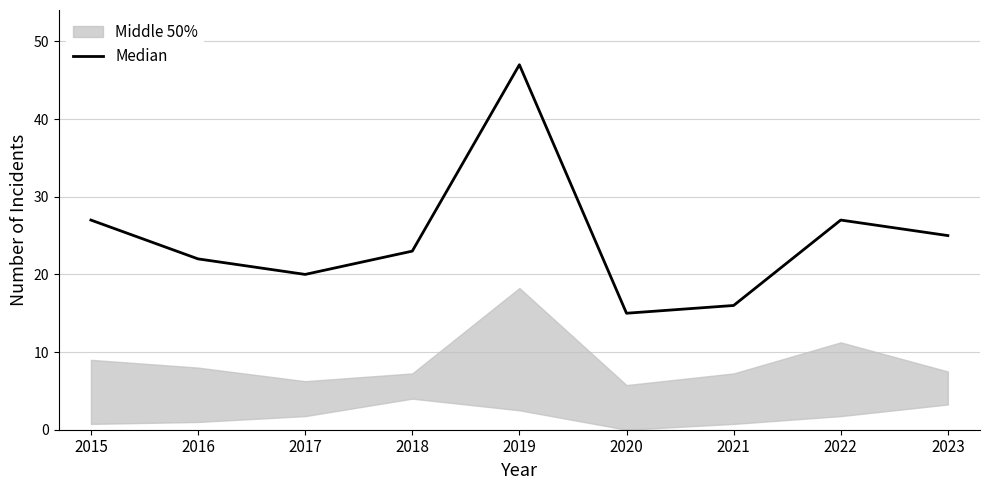

Where is the first local maximum?

2019